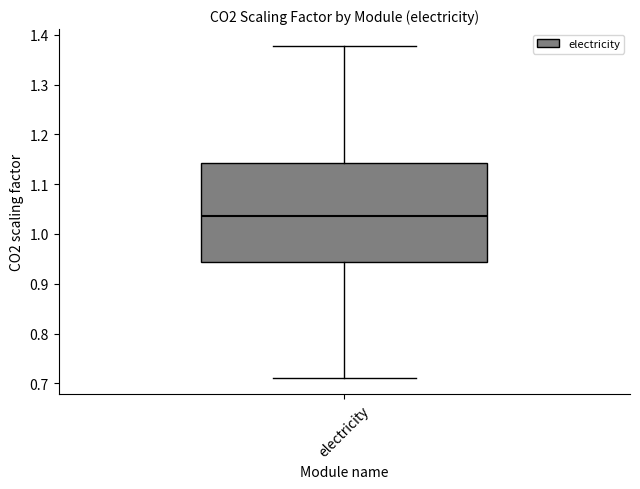

Read this box plot against the y-axis: the position of the median line, the range covered by the box, and the ends of both whiskers. The values are not printed on the chart, so give them approximately, as read against the axis.

median 1.04, box 0.94 to 1.14, whiskers 0.71 to 1.38